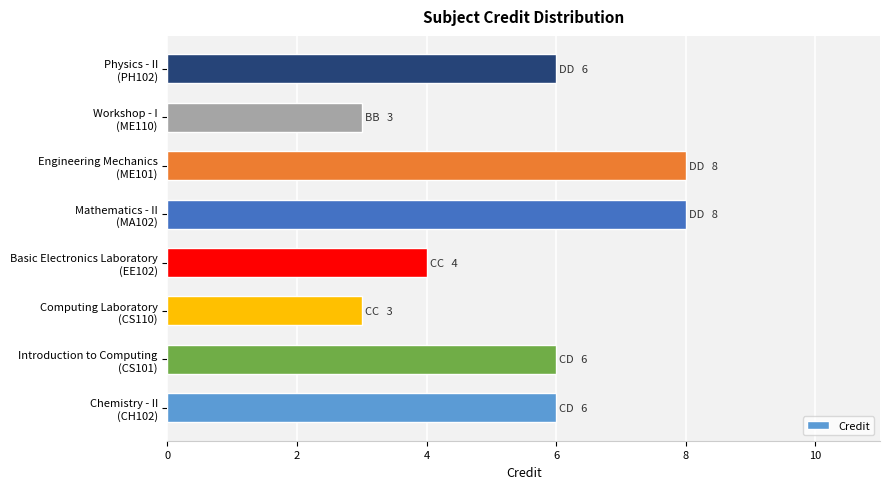

How many categories are shown in the chart?

8